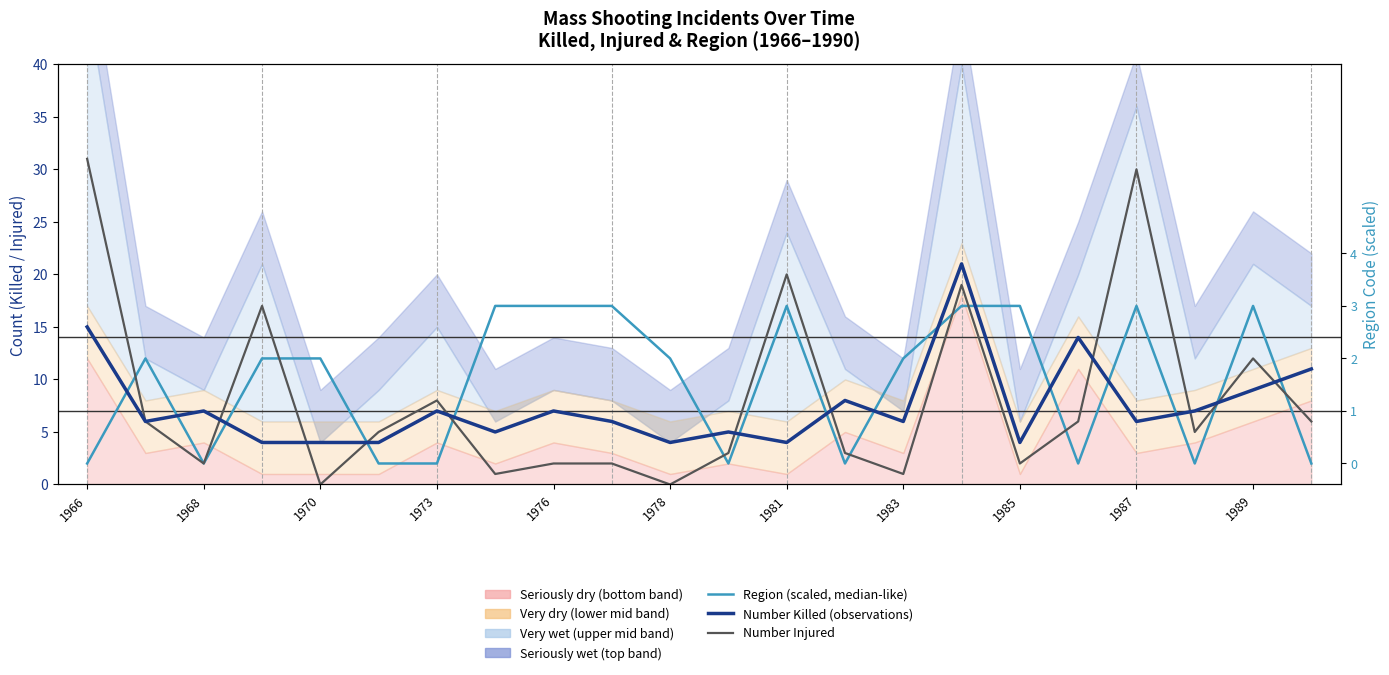

How many interior local peaks does the Number Injured series have?

6